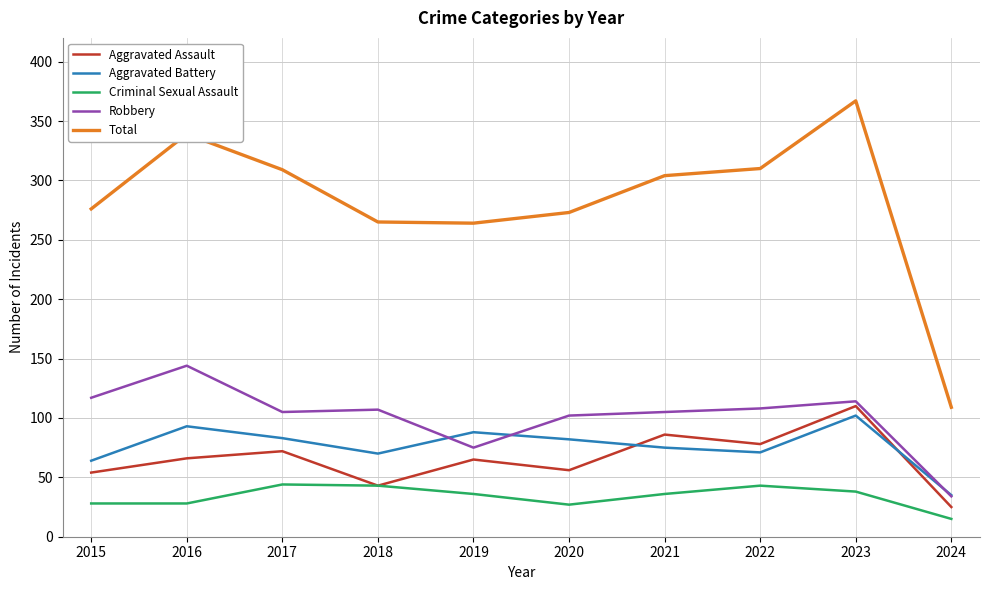

How many lines are shown in the chart?

5